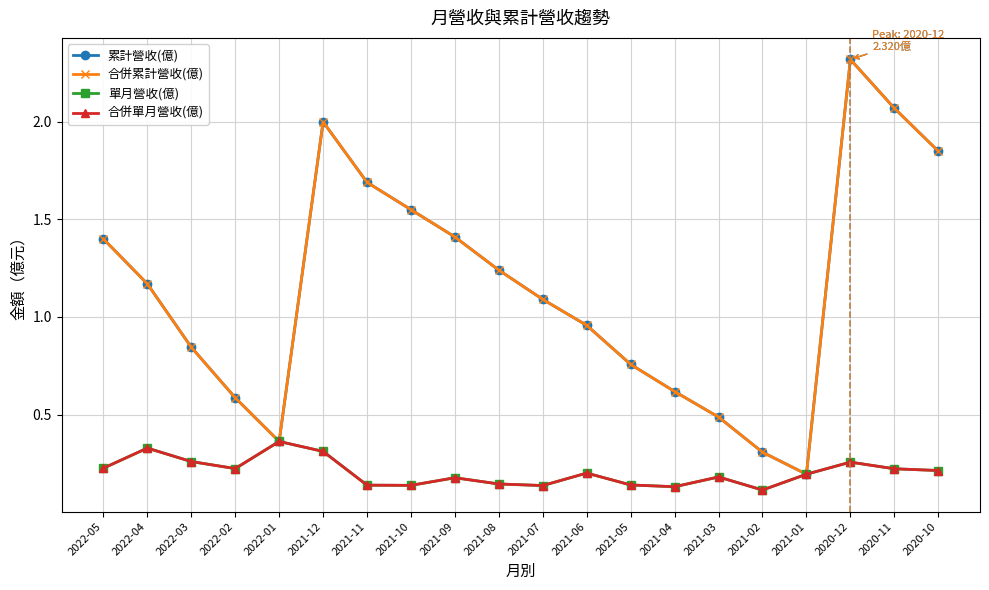

Reading right to left, transcribe all the data shown in this chart.

累計營收(億): 2020-10=1.9	2020-11=2.1	2020-12=2.3	2021-01=0.2	2021-02=0.3	2021-03=0.5	2021-04=0.6	2021-05=0.8	2021-06=1.0	2021-07=1.1	2021-08=1.2	2021-09=1.4	2021-10=1.6	2021-11=1.7	2021-12=2.0	2022-01=0.4	2022-02=0.6	2022-03=0.8	2022-04=1.2	2022-05=1.4
合併累計營收(億): 2020-10=1.9	2020-11=2.1	2020-12=2.3	2021-01=0.2	2021-02=0.3	2021-03=0.5	2021-04=0.6	2021-05=0.8	2021-06=1.0	2021-07=1.1	2021-08=1.2	2021-09=1.4	2021-10=1.6	2021-11=1.7	2021-12=2.0	2022-01=0.4	2022-02=0.6	2022-03=0.8	2022-04=1.2	2022-05=1.4
單月營收(億): 2020-10=0.2	2020-11=0.2	2020-12=0.3	2021-01=0.2	2021-02=0.1	2021-03=0.2	2021-04=0.1	2021-05=0.1	2021-06=0.2	2021-07=0.1	2021-08=0.1	2021-09=0.2	2021-10=0.1	2021-11=0.1	2021-12=0.3	2022-01=0.4	2022-02=0.2	2022-03=0.3	2022-04=0.3	2022-05=0.2
合併單月營收(億): 2020-10=0.2	2020-11=0.2	2020-12=0.3	2021-01=0.2	2021-02=0.1	2021-03=0.2	2021-04=0.1	2021-05=0.1	2021-06=0.2	2021-07=0.1	2021-08=0.1	2021-09=0.2	2021-10=0.1	2021-11=0.1	2021-12=0.3	2022-01=0.4	2022-02=0.2	2022-03=0.3	2022-04=0.3	2022-05=0.2